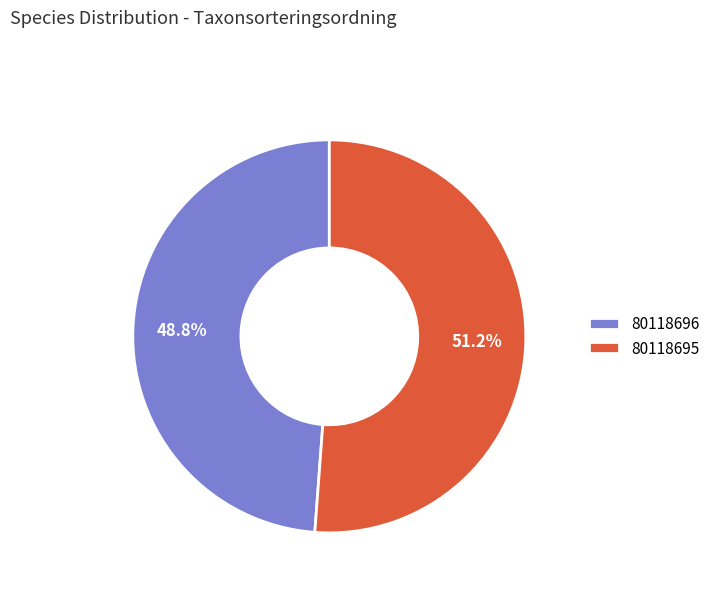

How many segments does this pie chart have?

2